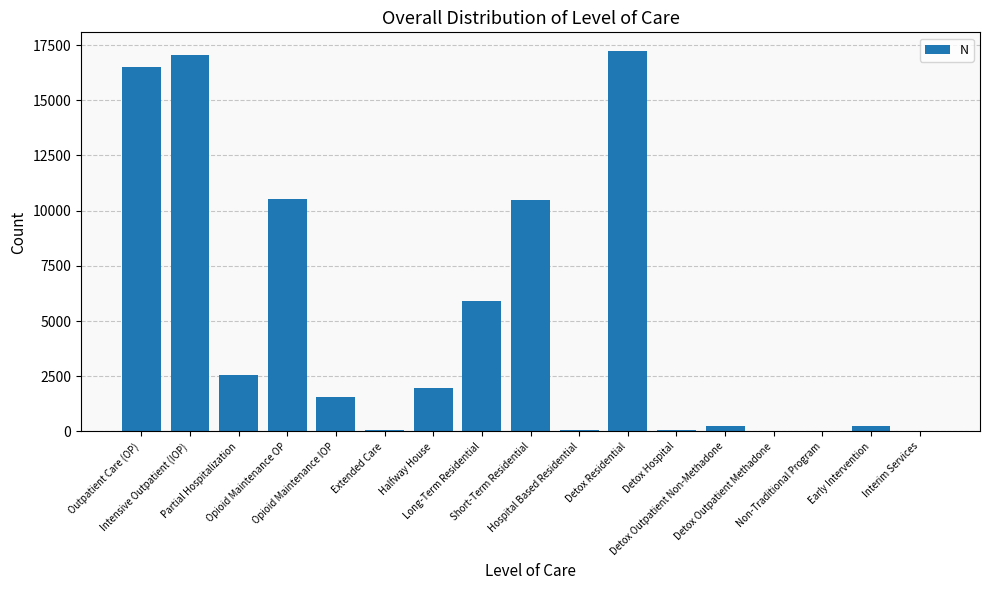

What is the maximum value shown in the chart?

17217